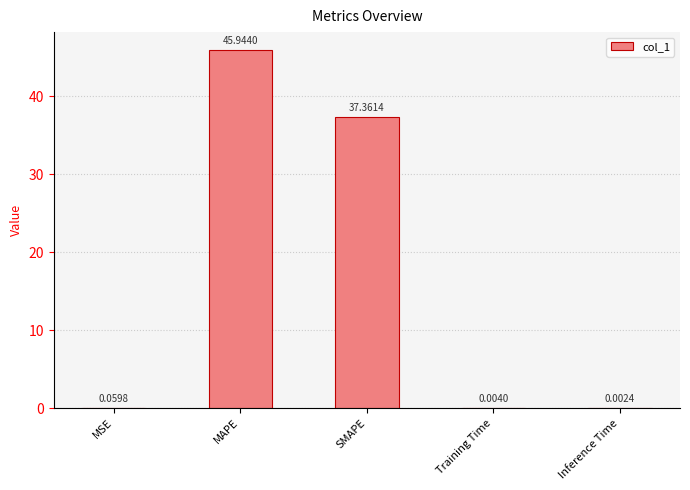

What is the sum of the values at MSE and MAPE?

46.0